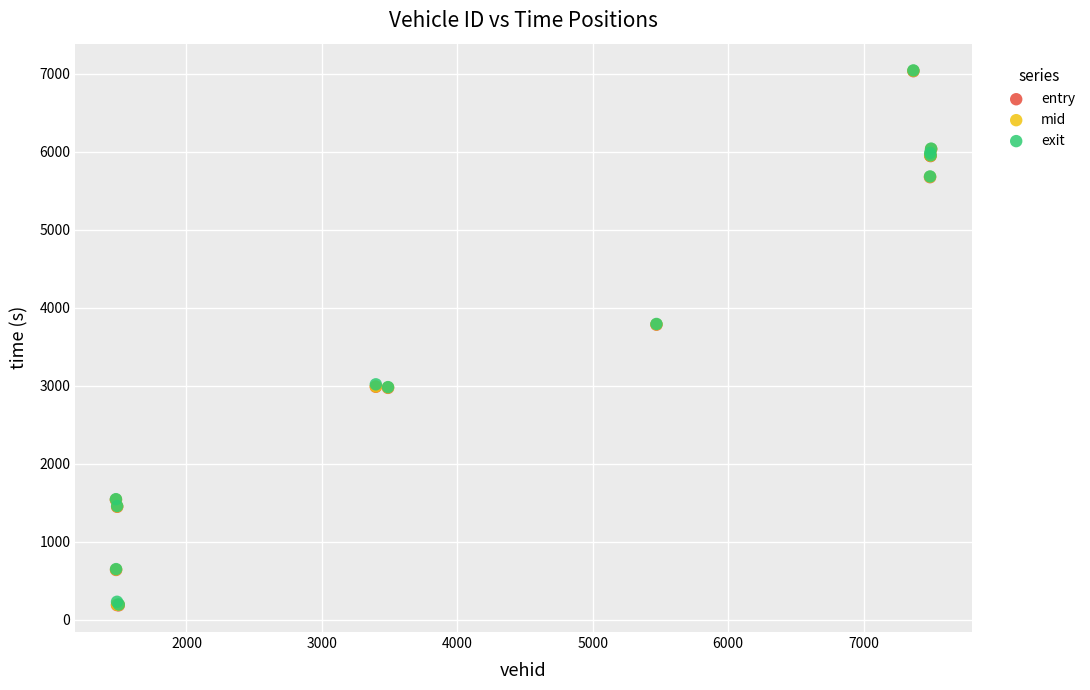

What are all the series names shown in the legend?

entry, mid, exit